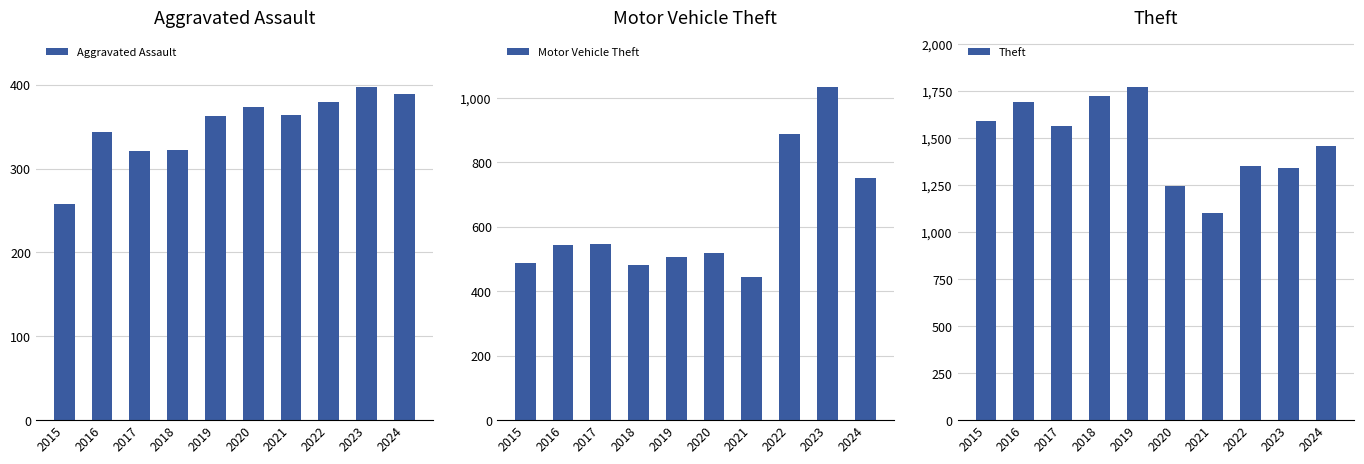

List the series in order of their overall mean, lowest first.

Aggravated Assault, Motor Vehicle Theft, Theft